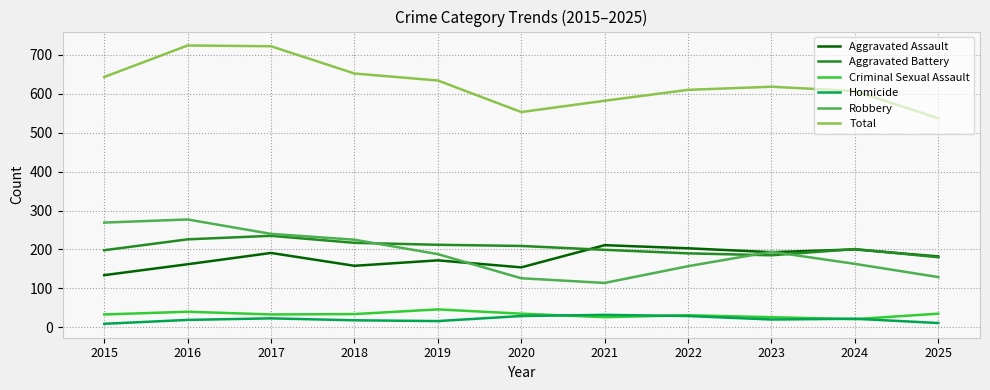

What is the greatest value displayed?

724